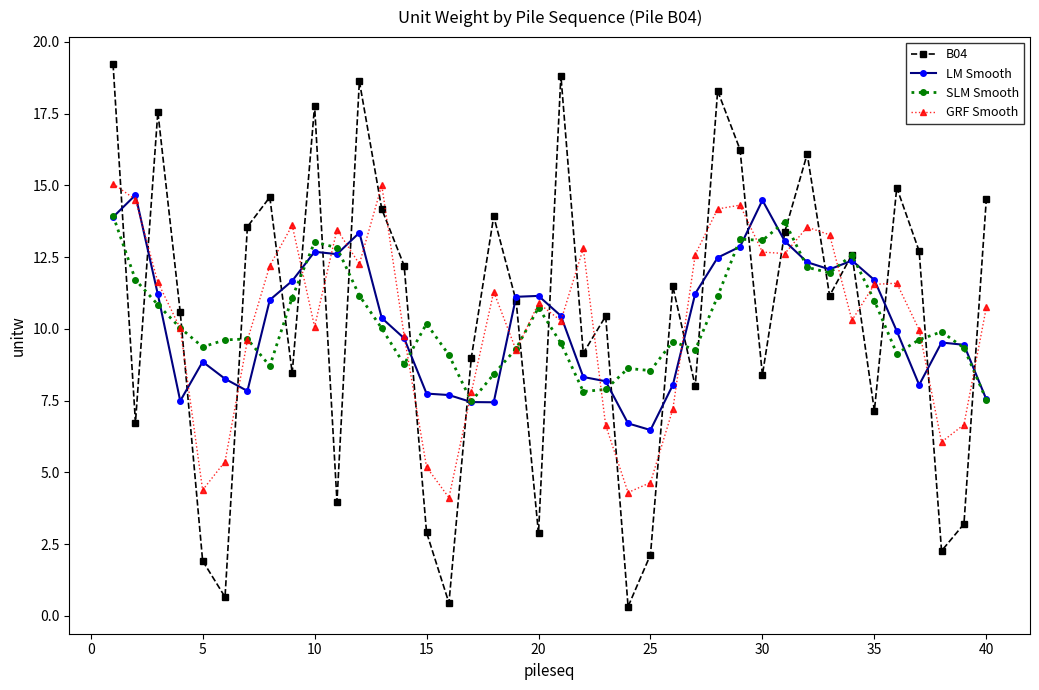

What is the value of the LM Smooth point at the 39th from the left?

9.4